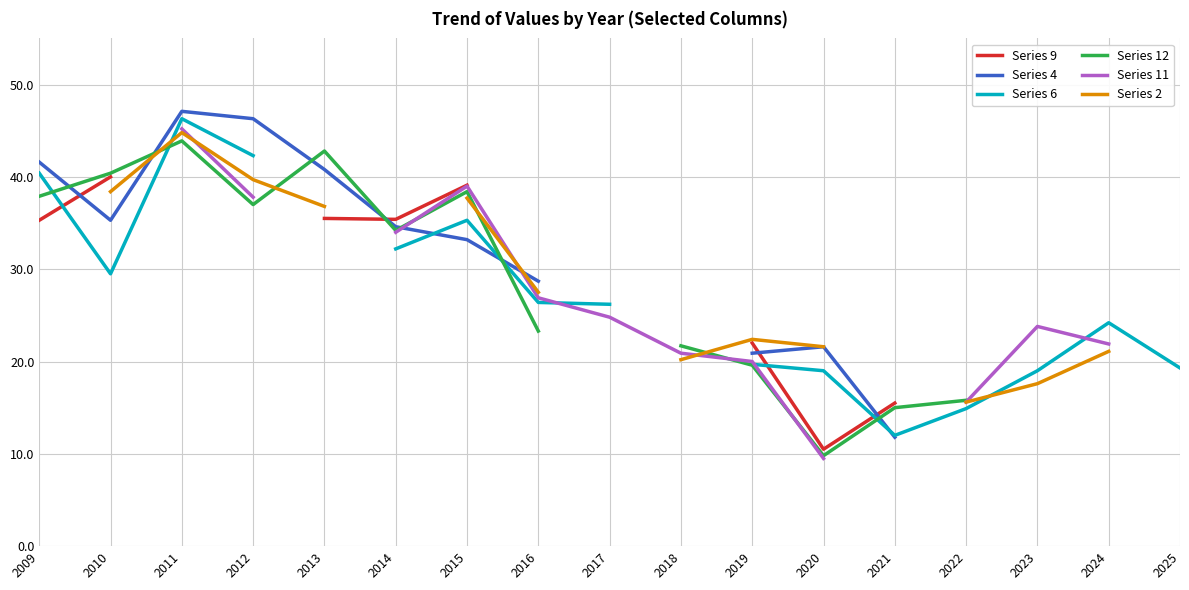

The Series 2 series shows 27.5 at 2016. True or false?

True